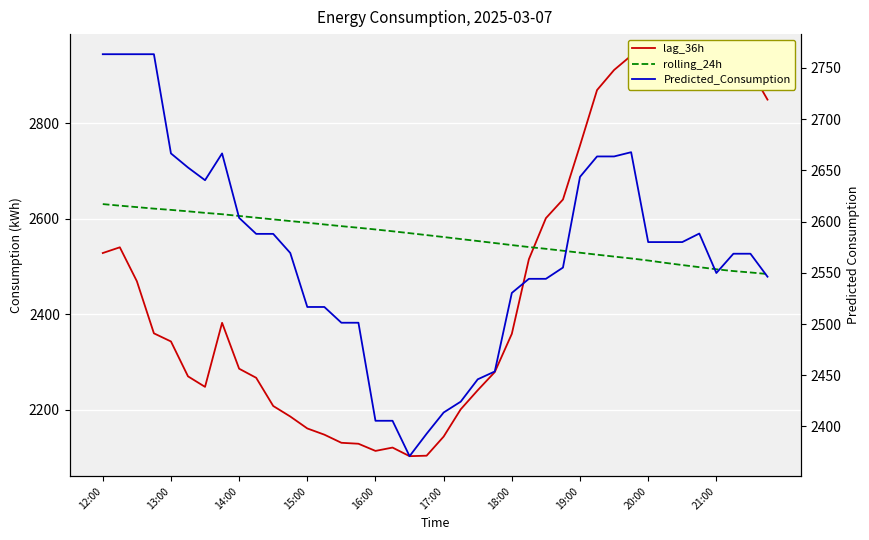

What is the average value of the rolling_24h series?

2560.8